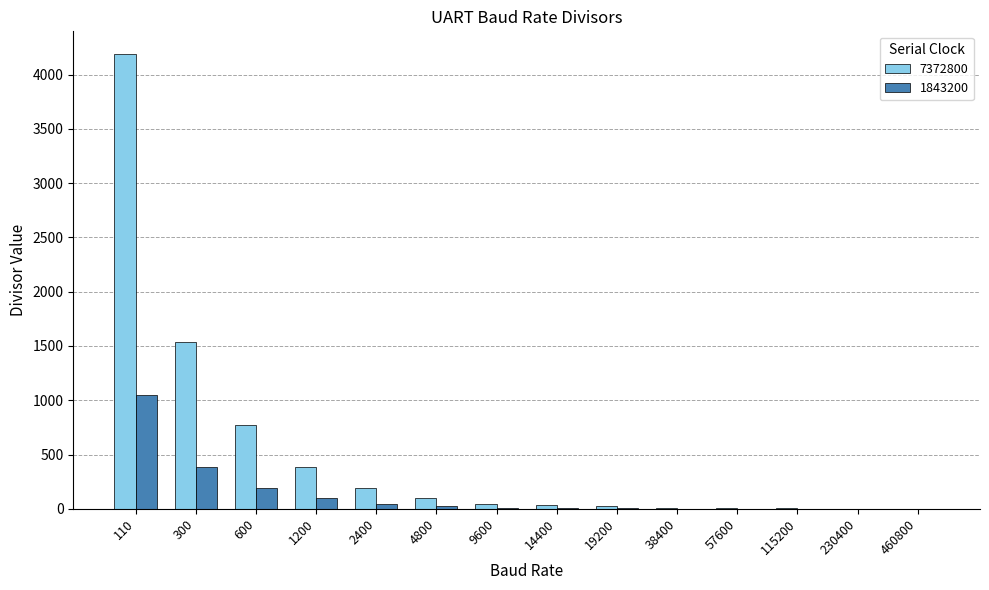

Is the value of 7372800 at 19200 greater than the value of 1843200 at 600?

No